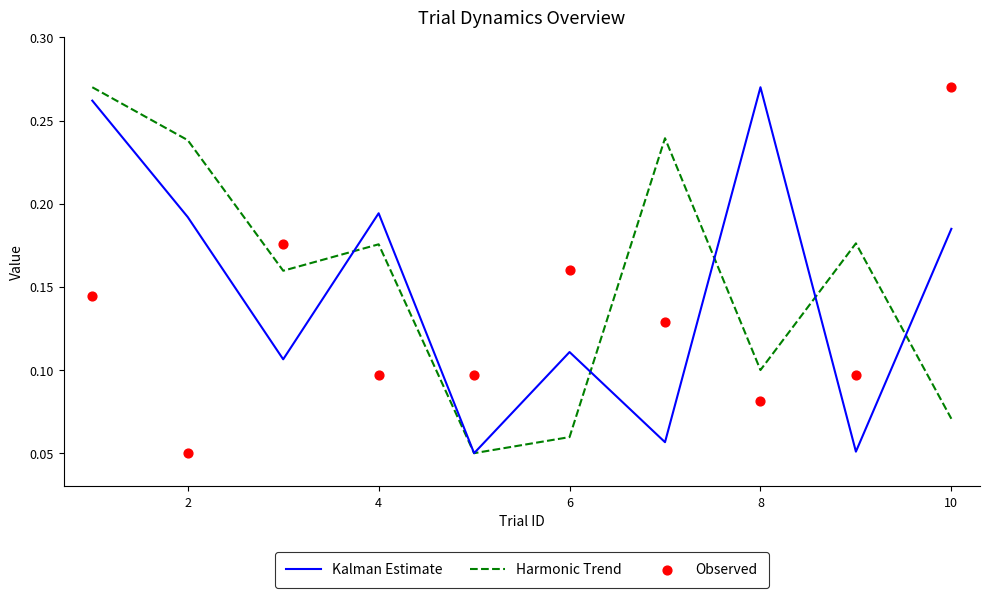

Which category has the highest value in the Kalman Estimate series?

8